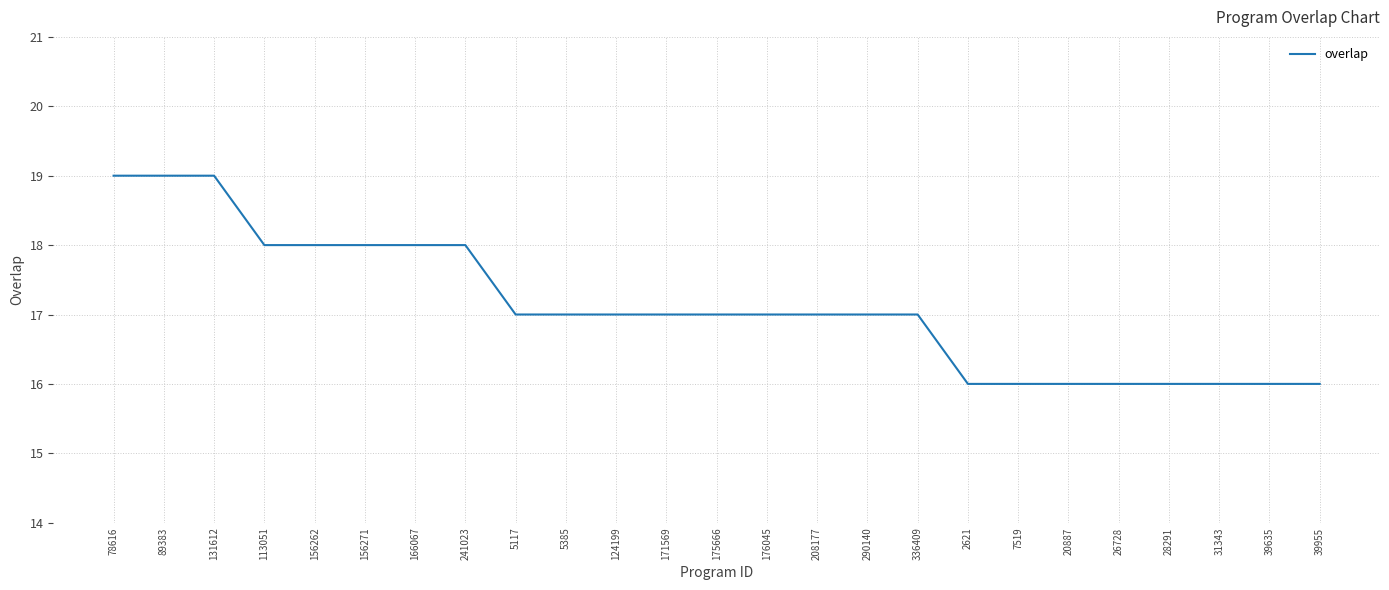

What is the difference between the second highest and minimum values?

3